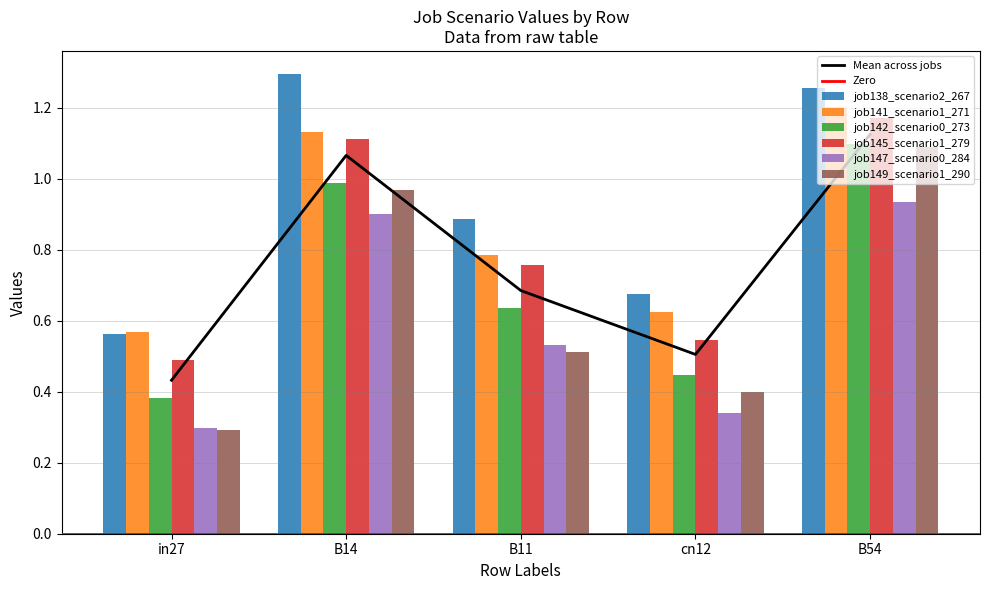

How many distinct data groups are displayed?

6